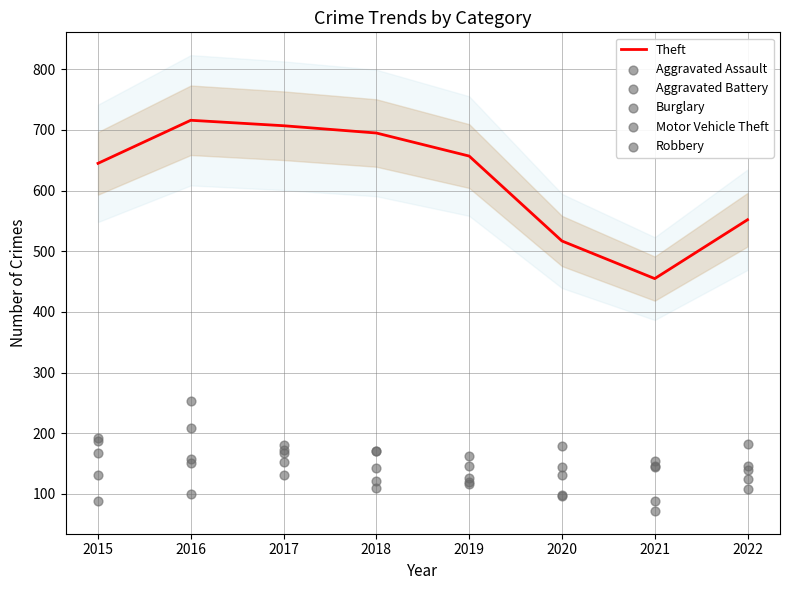

Which series has the widest spread of Y values?

Theft